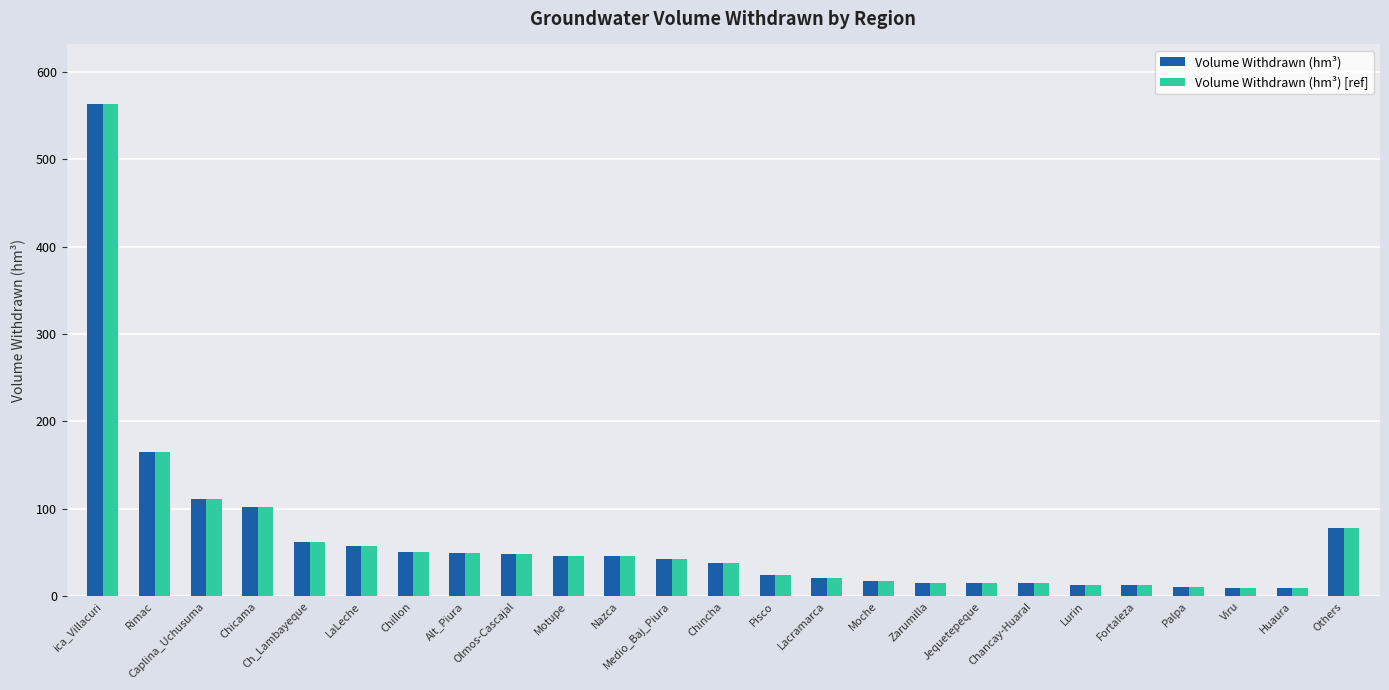

At which label is Volume Withdrawn (hm³) [ref] closest to 286?

Rimac